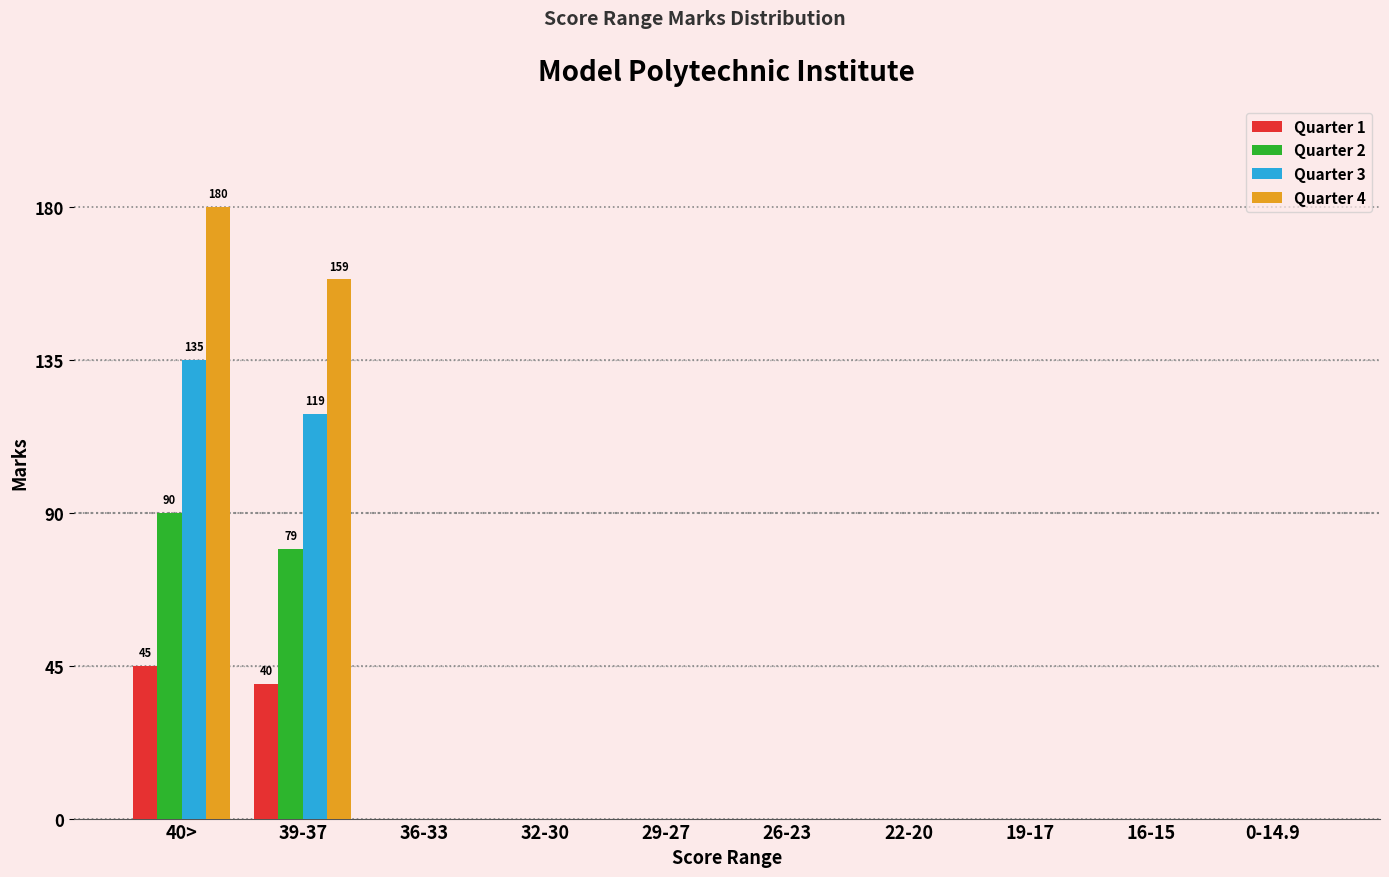

What is the greatest value displayed?

180.0